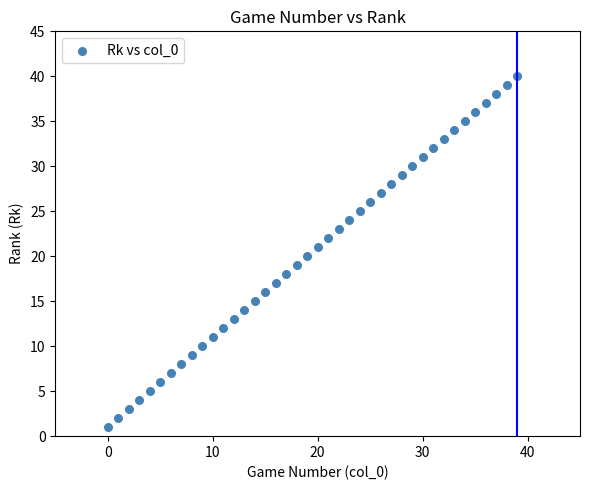

What is the range of Y values (max minus min)?

39